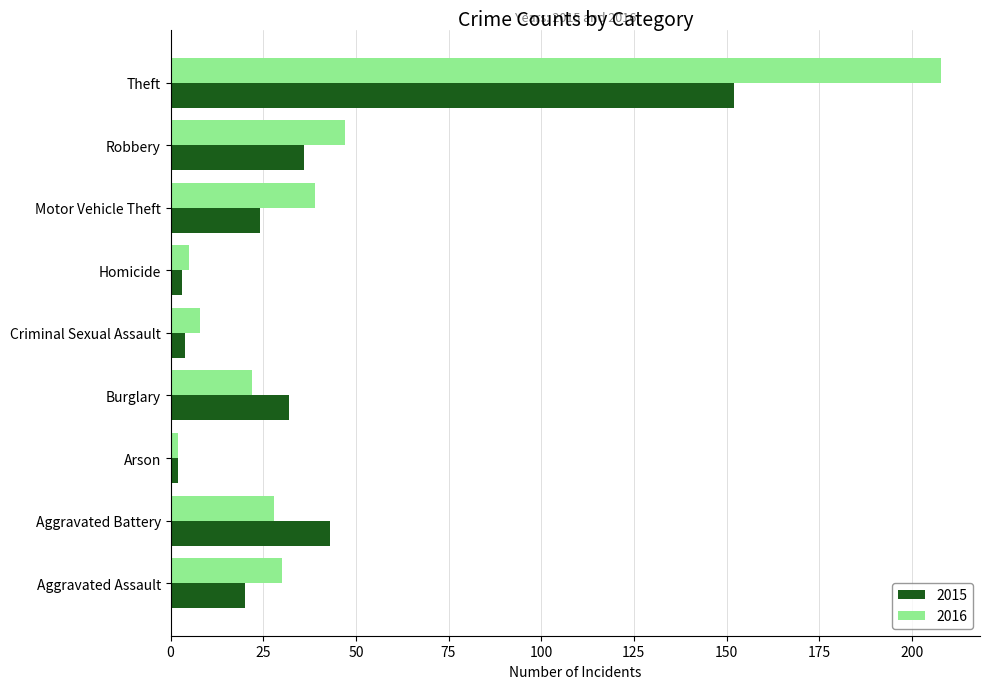

Which label corresponds to the largest value in the chart?

Theft